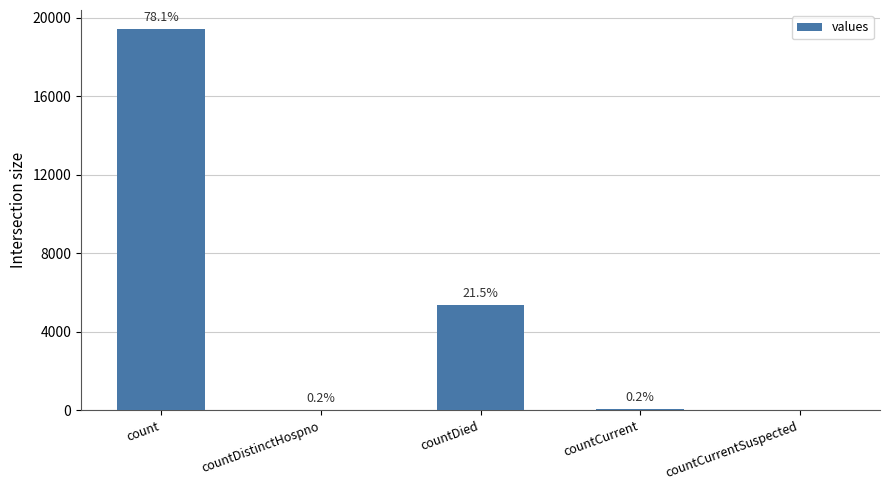

Reading left to right, extract all data points from this chart.

19420	38	5357	60	0